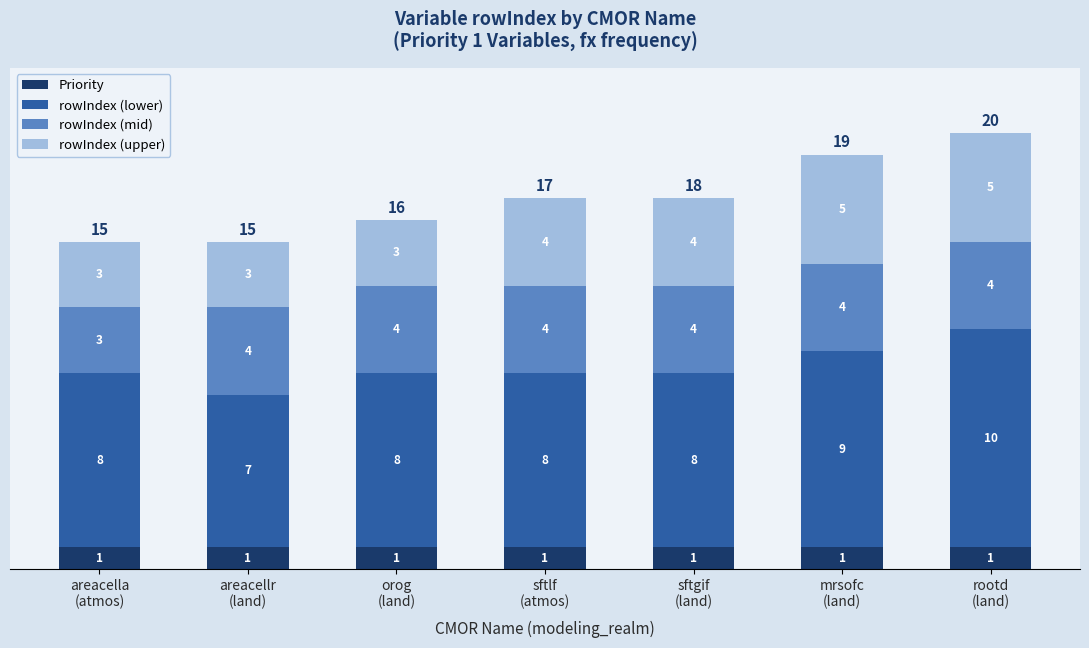

Reading left to right, list the values for the Priority series.

1	1	1	1	1	1	1